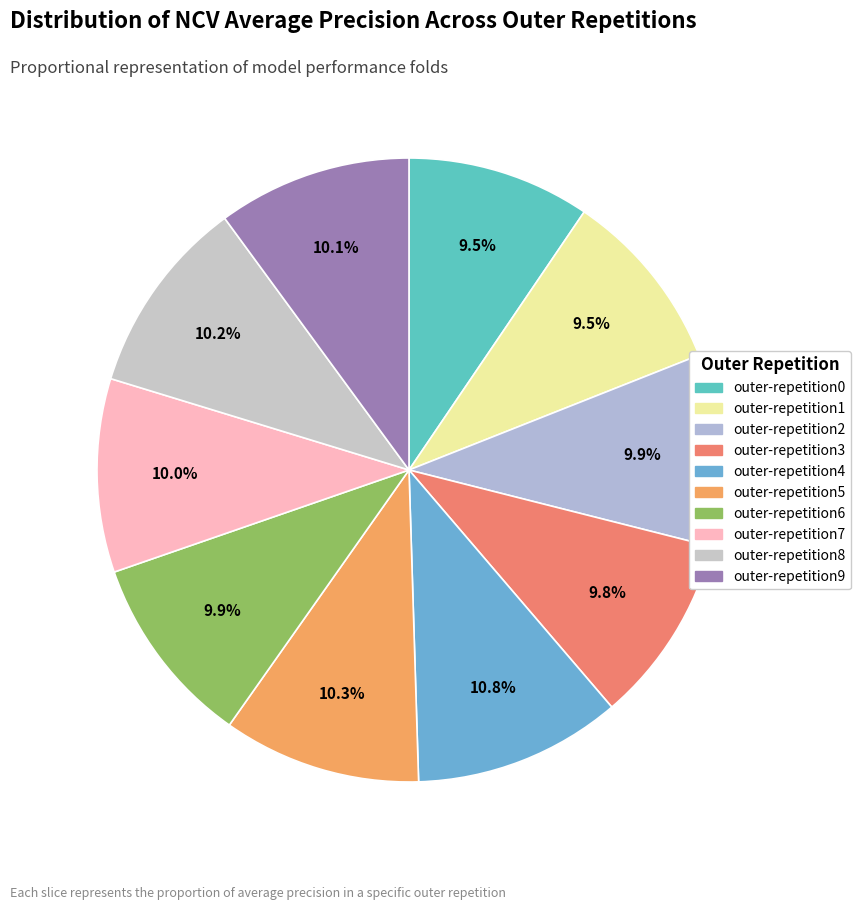

The outer-repetition2 slice represents 3% of the pie. True or false?

False